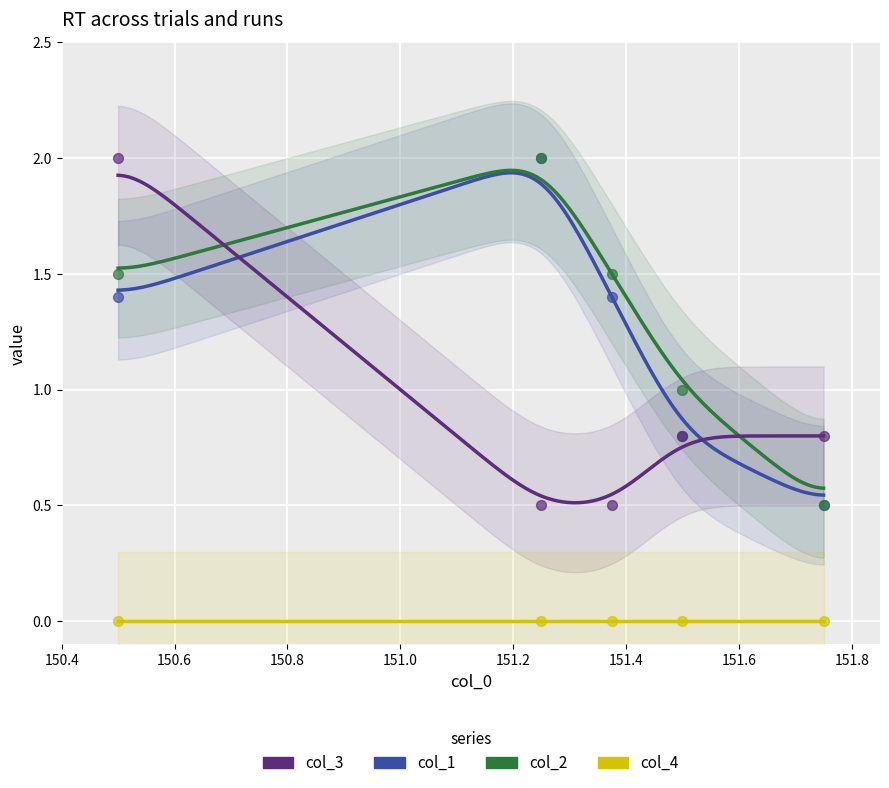

Which series has the largest total across all categories?

col_2